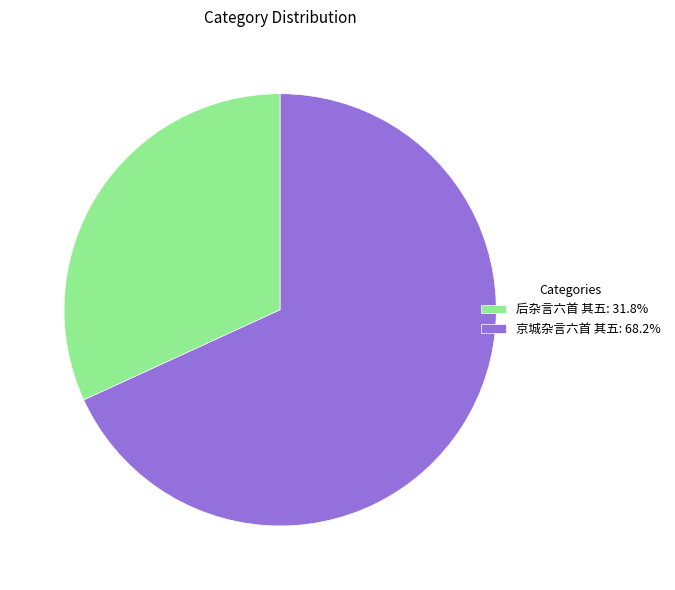

How many segments does this pie chart have?

2